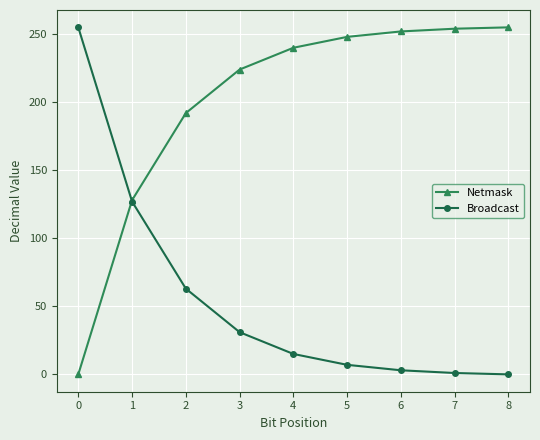

Is it true that Netmask equals 140 at 0?

False